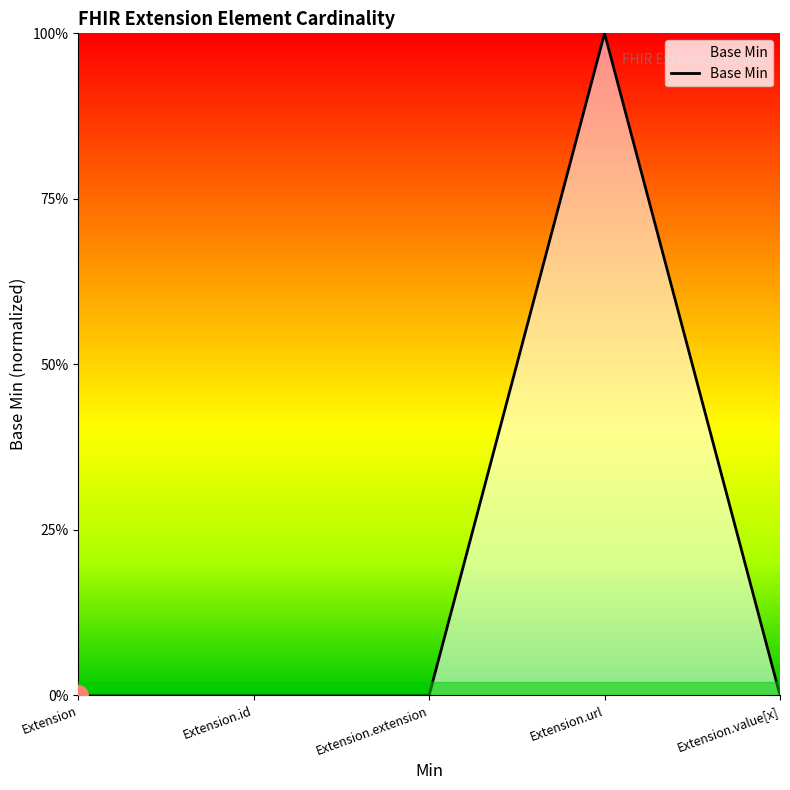

At which label is the value closest to 0?

Extension